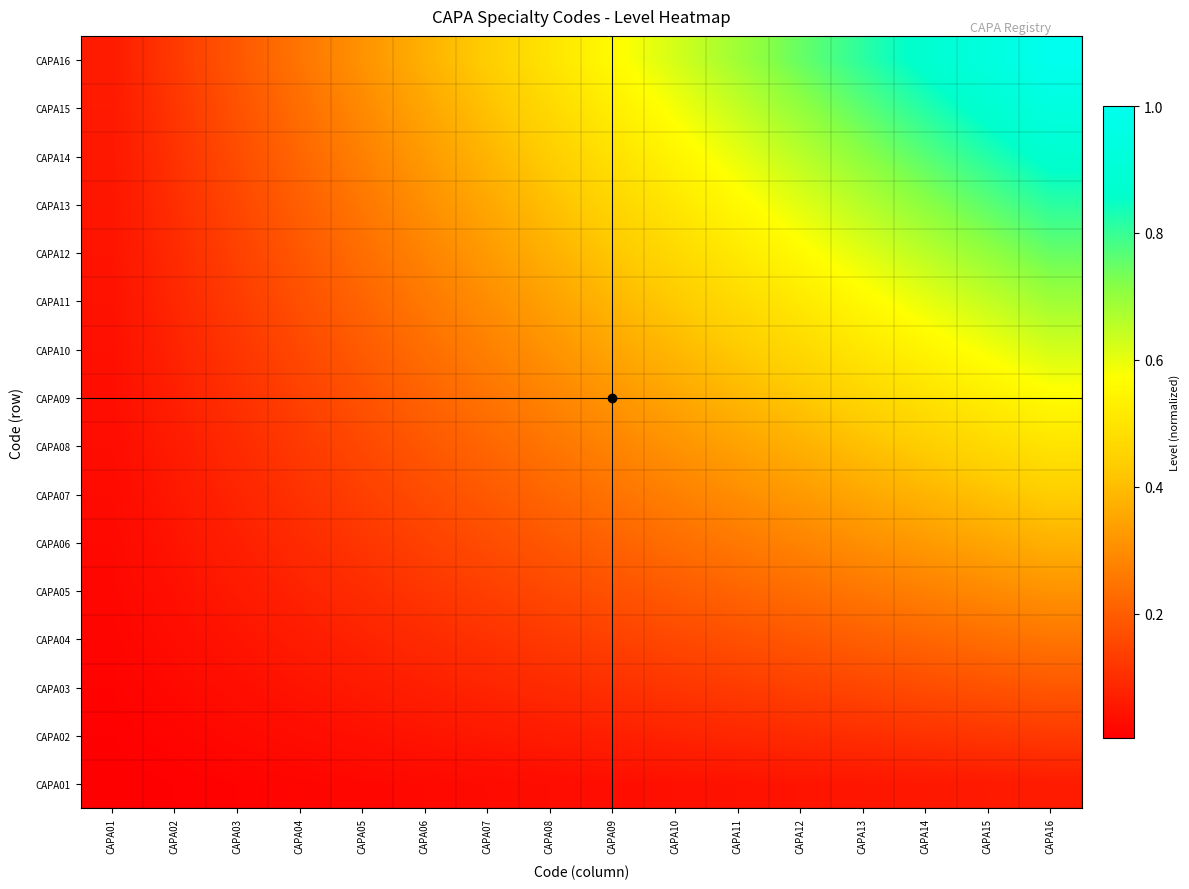

Which has a higher value, CAPA05 or CAPA16?

CAPA16